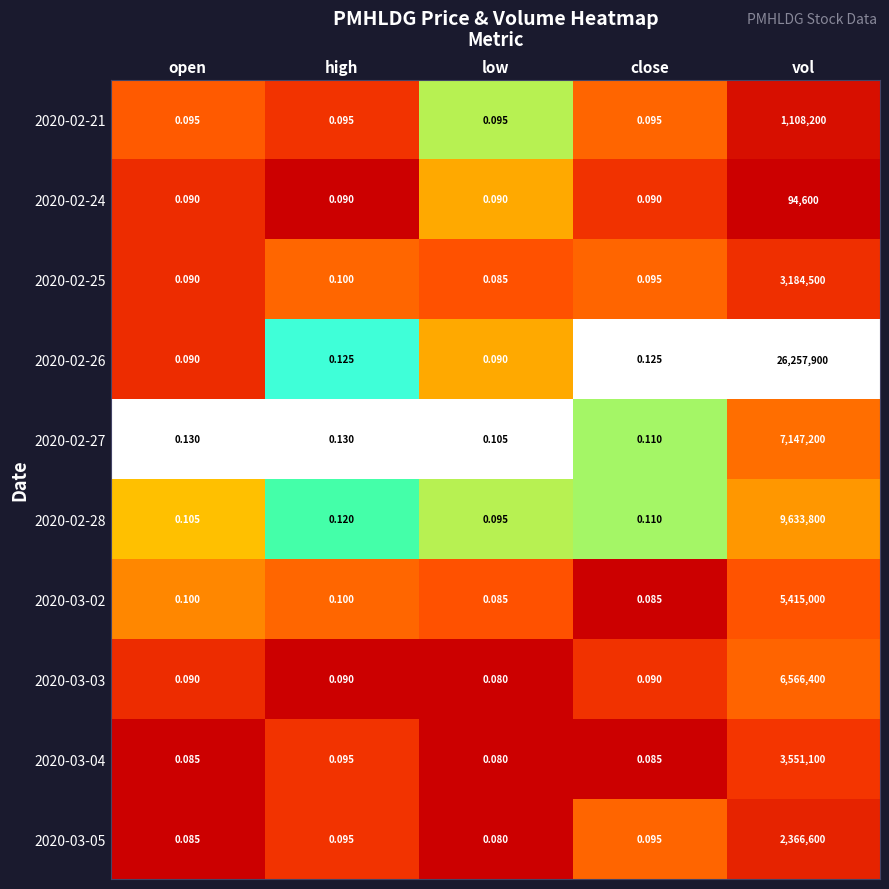

At which category is the sum across all series the highest?

vol